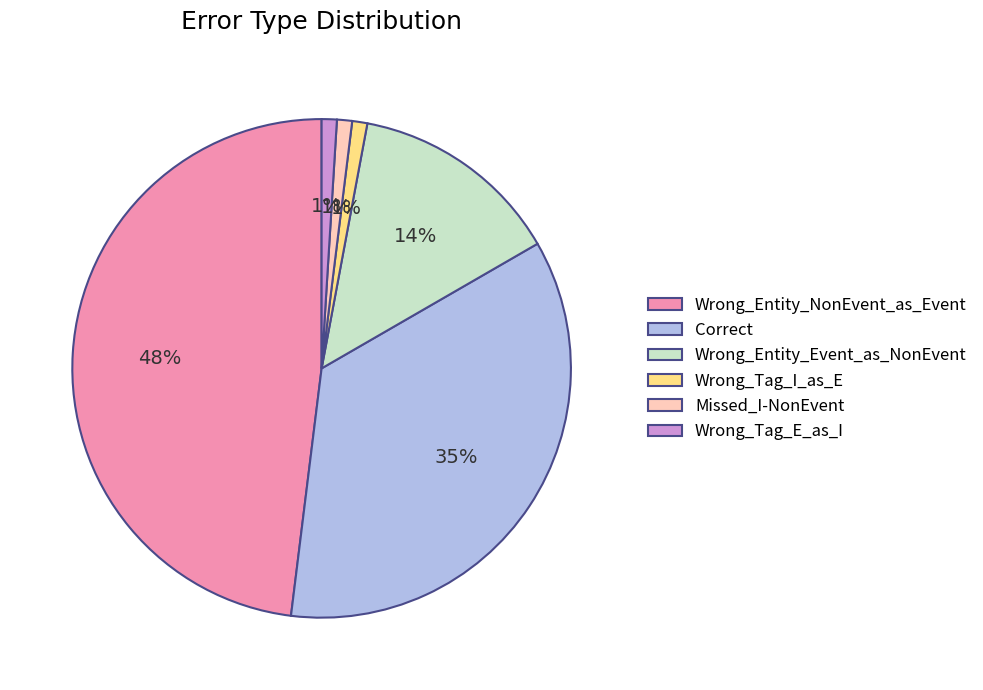

Does Wrong_Tag_E_as_I account for over 50% of the chart?

No